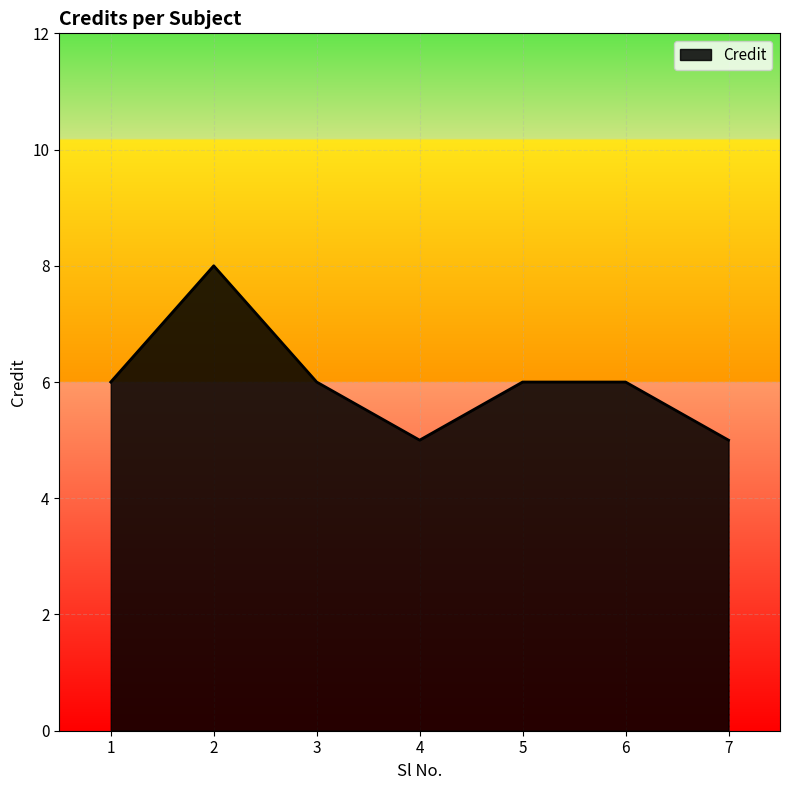

What is the average value?

6